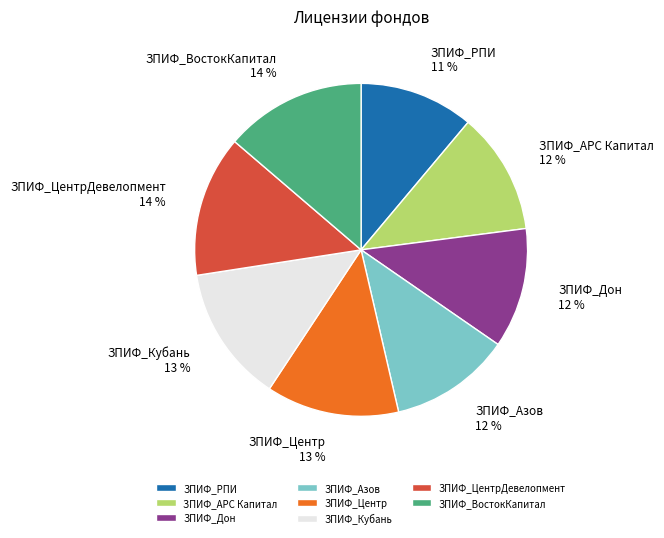

Count the number of slices in the pie.

8